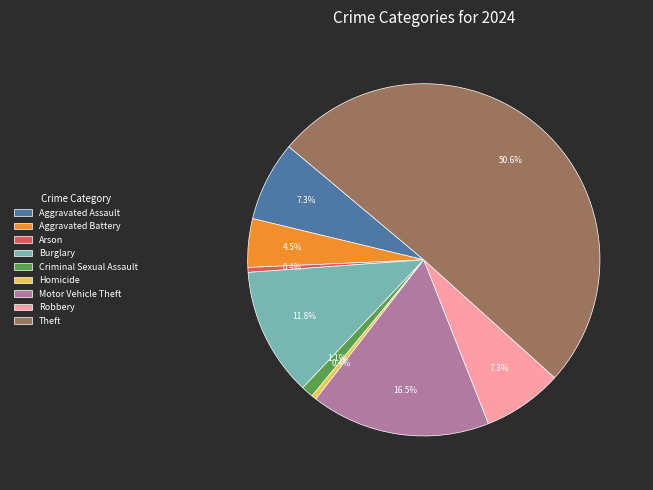

Combined, what portion of the pie is Robbery and Aggravated Battery?

11.8%